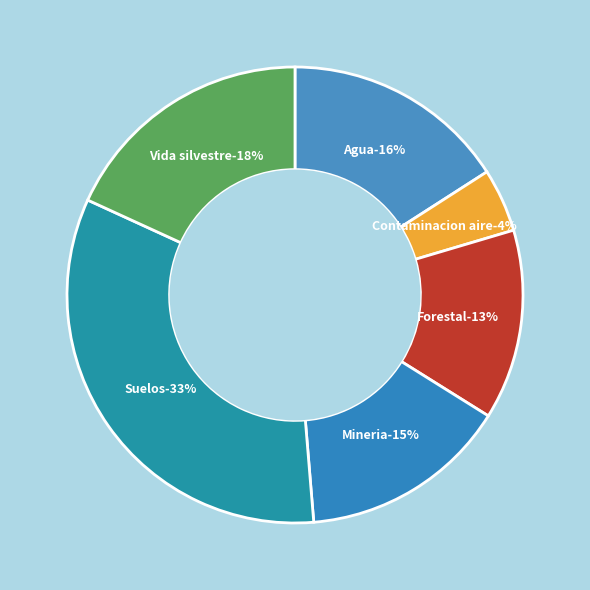

Rank the categories by value from lowest to highest.

Contaminacion aire, Forestal, Mineria, Agua, Vida silvestre, Suelos